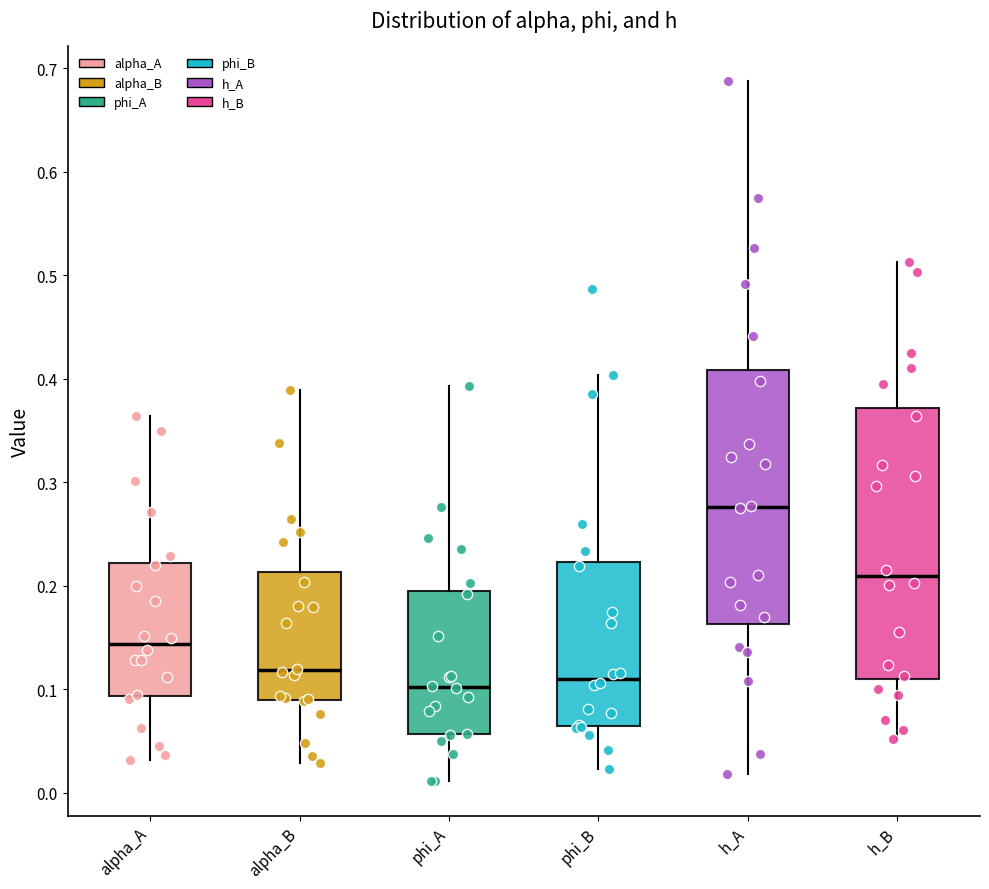

Reading left to right, read every box against the y-axis: the position of its median line, the range the box covers, and the ends of its whiskers. The values are not printed on the chart, so give them approximately, as read against the axis.

alpha_A: median 0.14, box 0.09 to 0.22, whiskers 0.03 to 0.36
alpha_B: median 0.12, box 0.09 to 0.21, whiskers 0.03 to 0.39
phi_A: median 0.10, box 0.06 to 0.19, whiskers 0.01 to 0.39
phi_B: median 0.11, box 0.07 to 0.22, whiskers 0.02 to 0.40
h_A: median 0.28, box 0.16 to 0.41, whiskers 0.02 to 0.69
h_B: median 0.21, box 0.11 to 0.37, whiskers 0.05 to 0.51